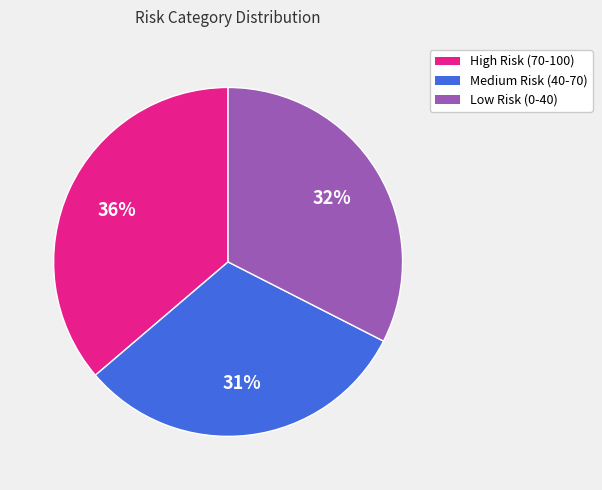

Between High Risk (70-100) and Medium Risk (40-70), which is larger?

High Risk (70-100)